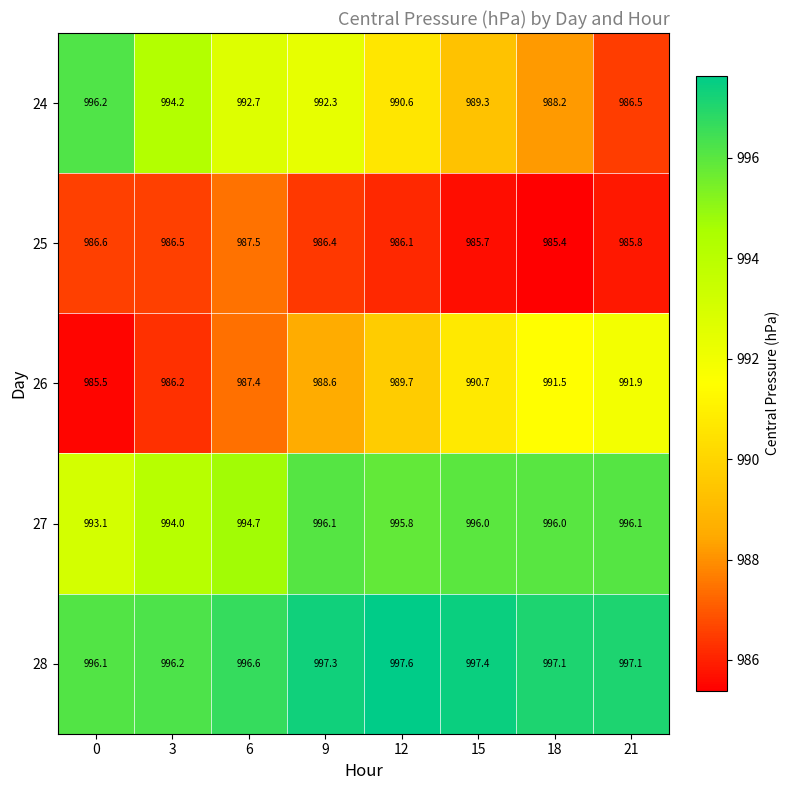

Which series changed the most between 0 and 21?

24